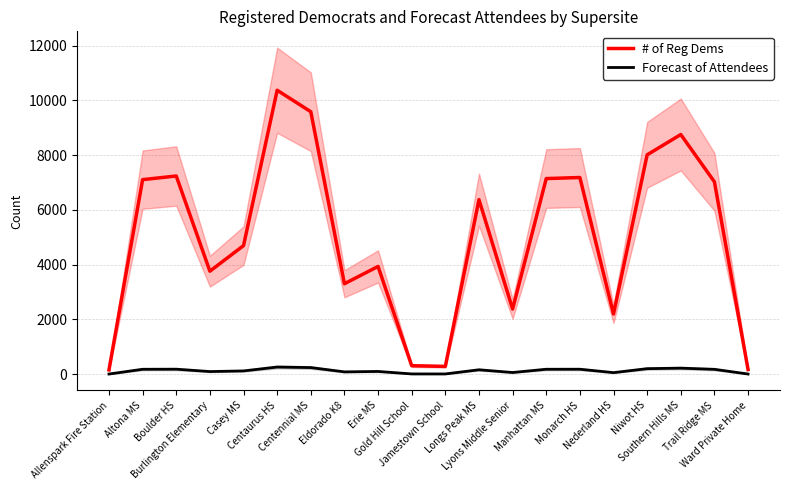

What is the difference between the # of Reg Dems values at Trail Ridge MS and Allenspark Fire Station?

6873.0